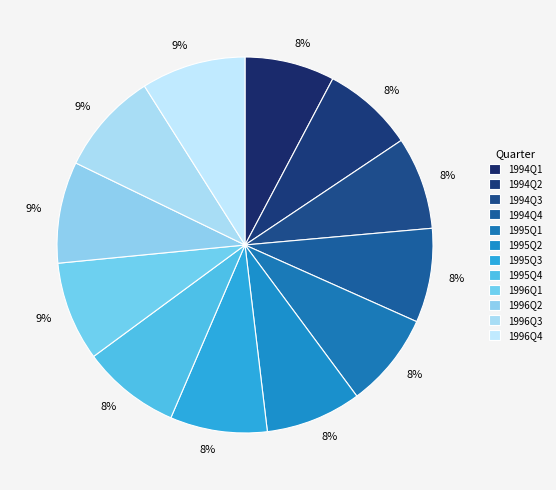

Count the number of slices in the pie.

12